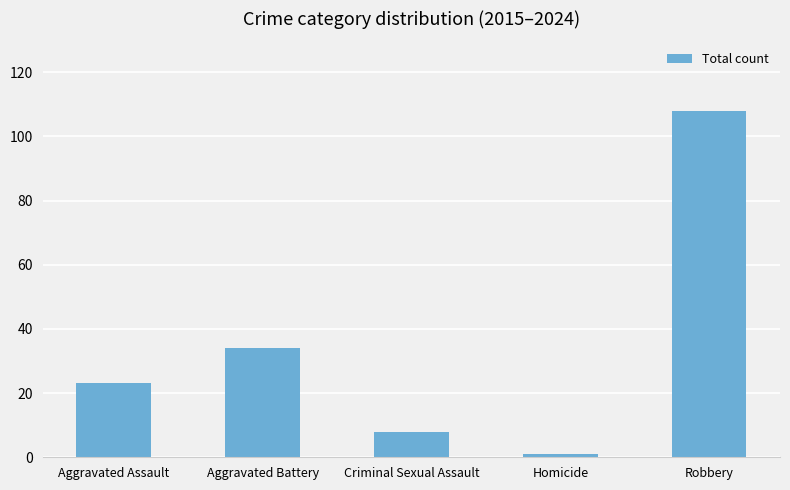

What is the minimum value shown in the chart?

1